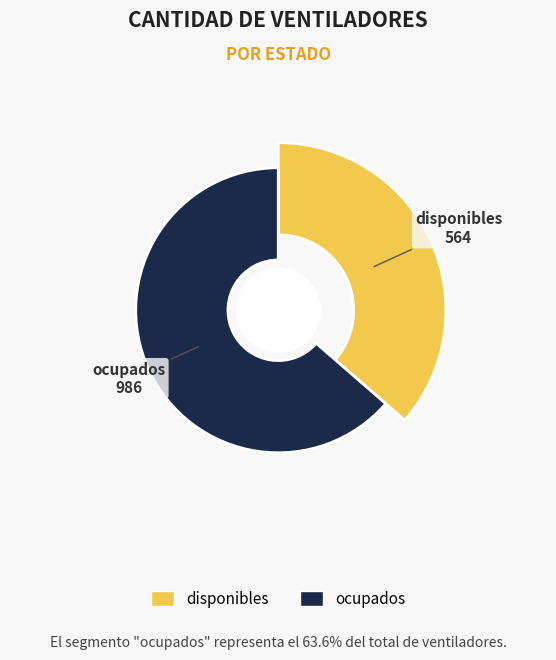

How many segments does this pie chart have?

2